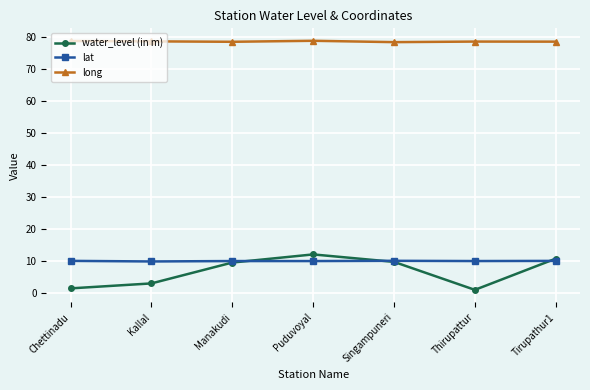

At how many categories does at least one series exceed 57?

7